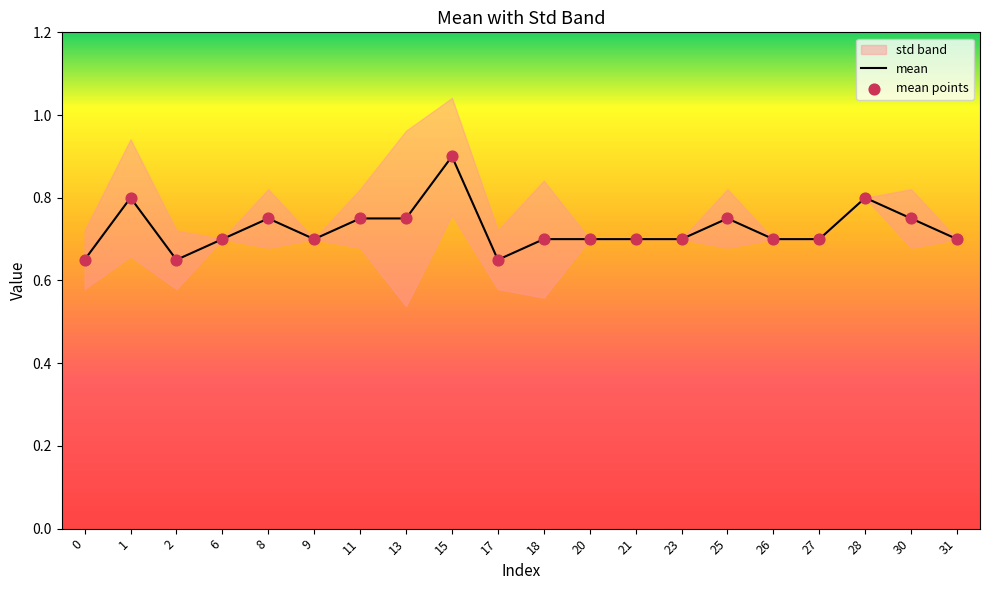

Which series has the largest Y range (max minus min)?

mean